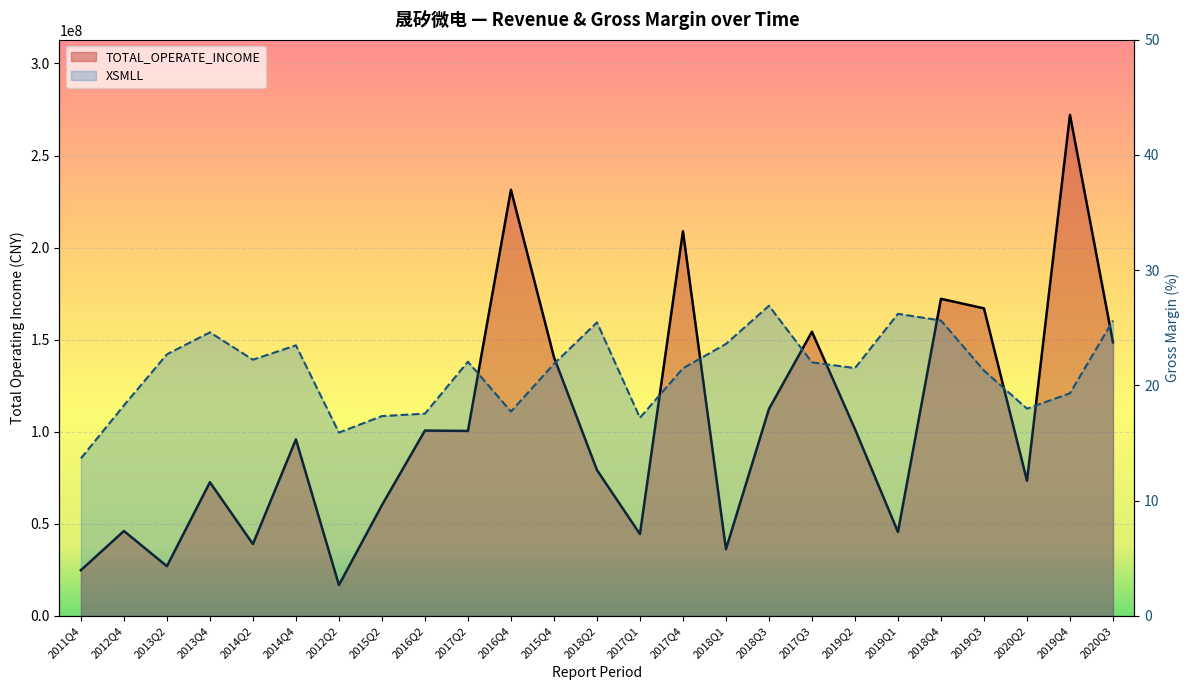

What is the label of the 1st point from the left?

2011Q4